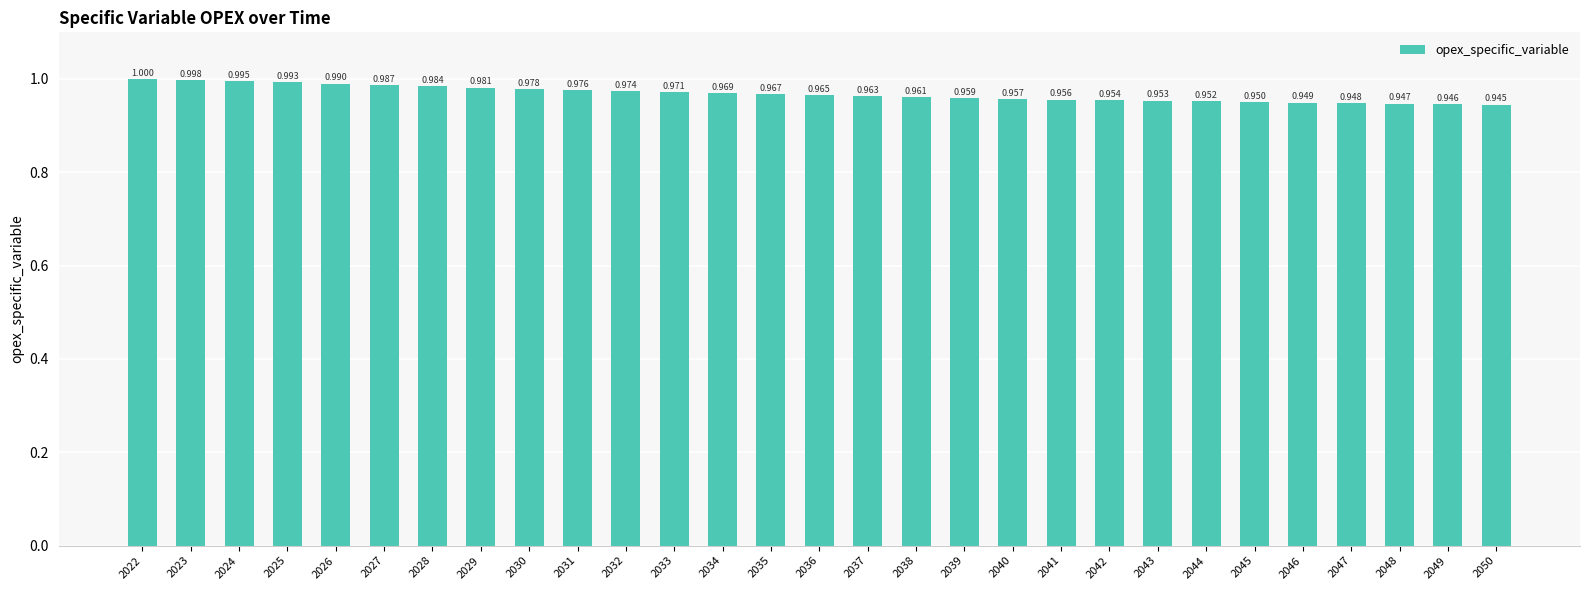

Rank the categories by value from lowest to highest.

2050, 2049, 2048, 2047, 2046, 2045, 2044, 2043, 2042, 2041, 2040, 2039, 2038, 2037, 2036, 2035, 2034, 2033, 2032, 2031, 2030, 2029, 2028, 2027, 2026, 2025, 2024, 2023, 2022